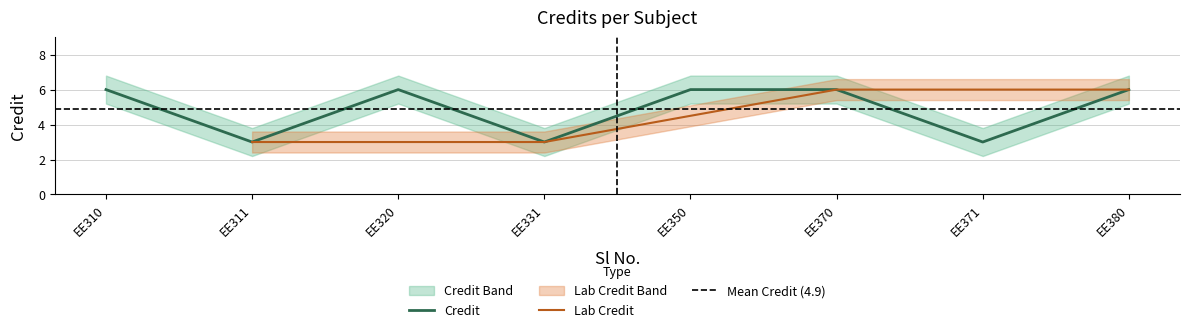

What is the maximum value shown in the chart?

6